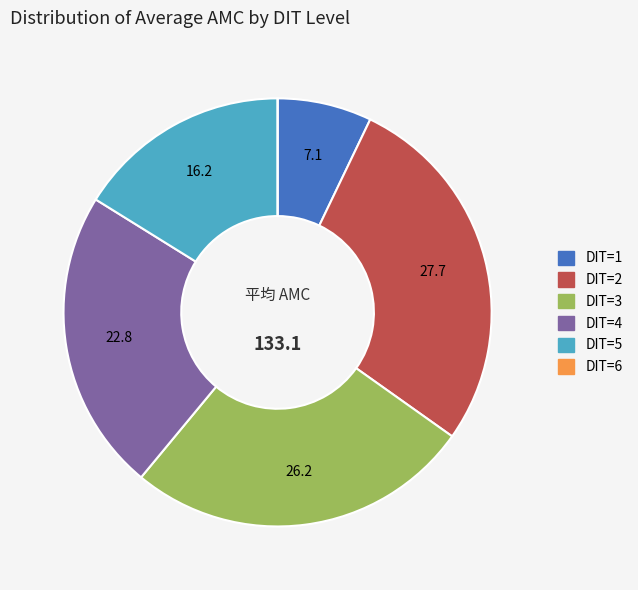

Is there any slice that represents more than half of the pie?

No